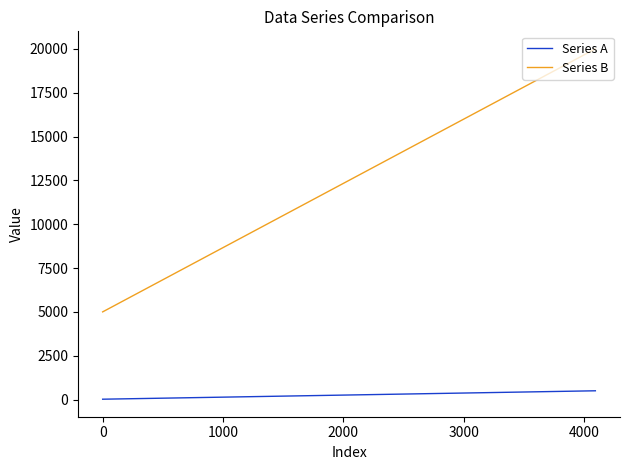

True or false: Series A and Series B cross at least once.

False